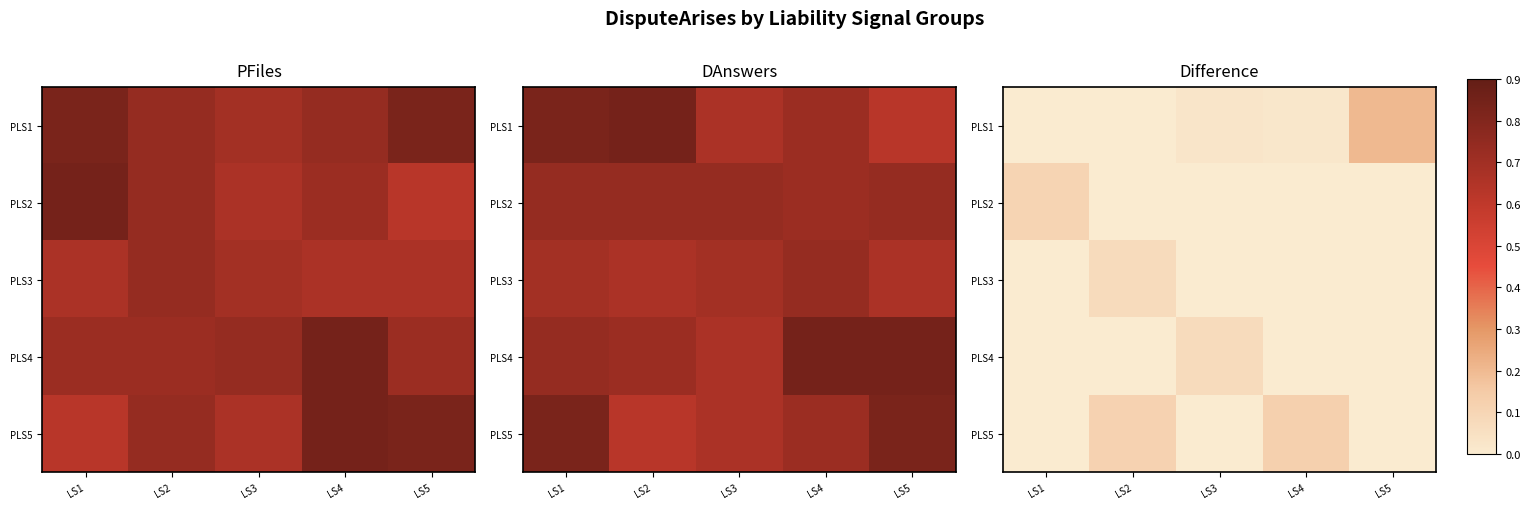

Which series has the widest spread of values?

PLS5